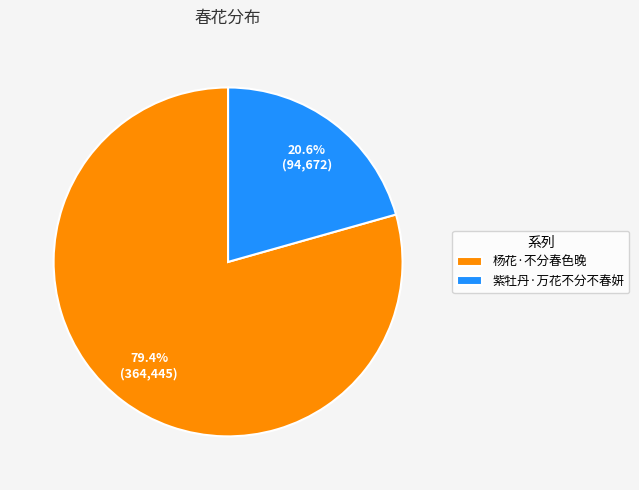

Is there a majority slice in this chart?

Yes